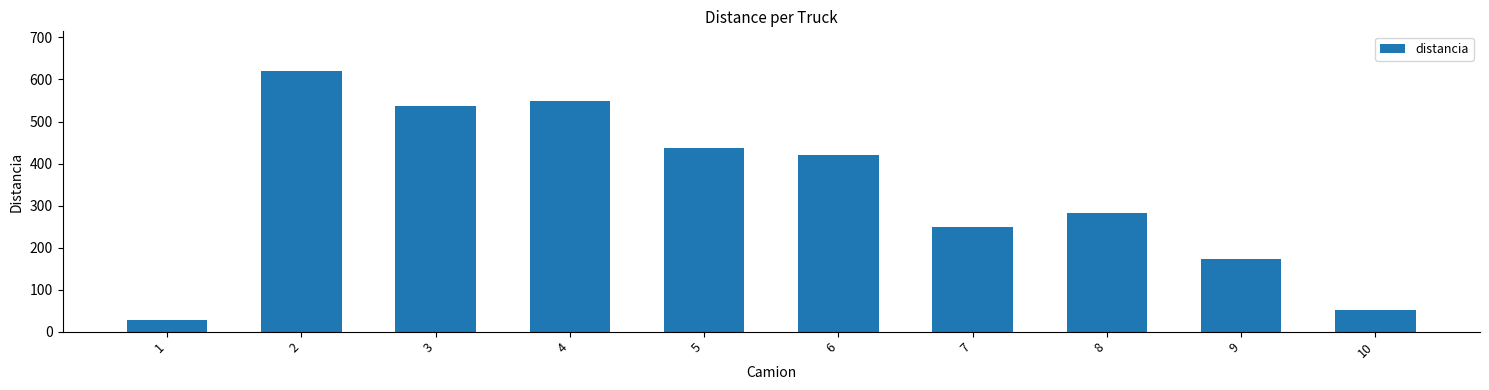

What is the sum of the values at 8 and 1?

310.1